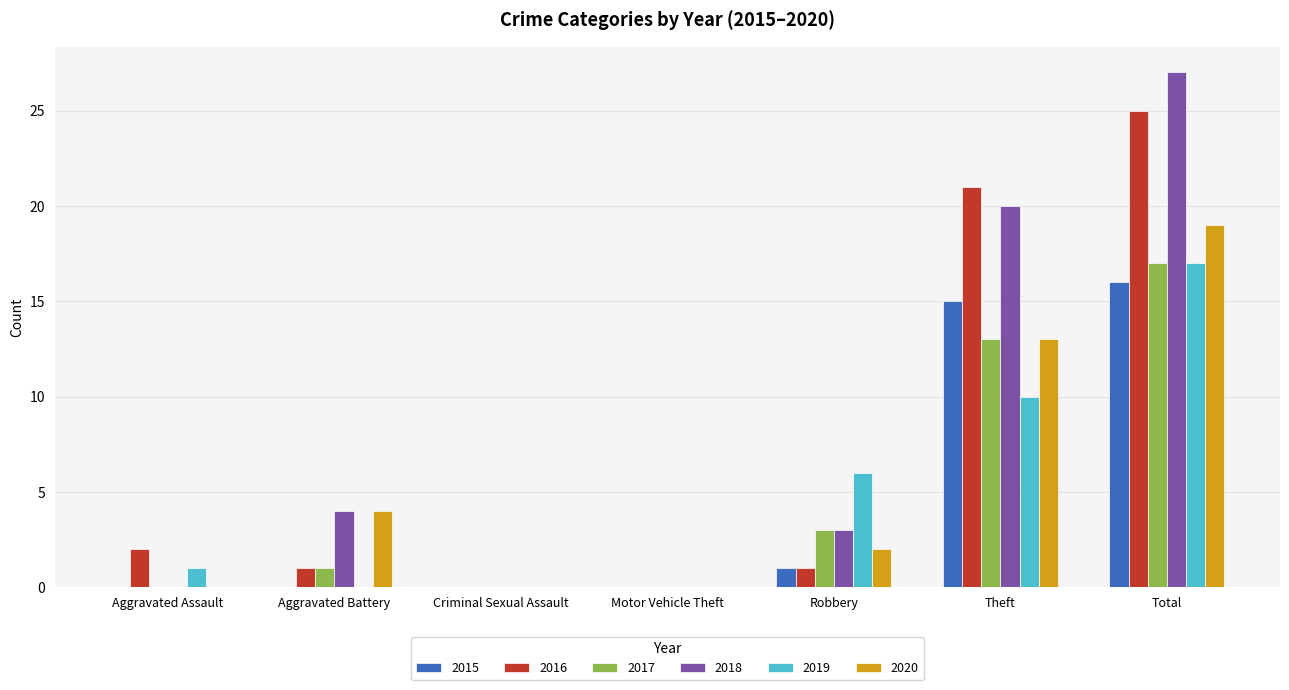

Which series has the largest total across all categories?

2018